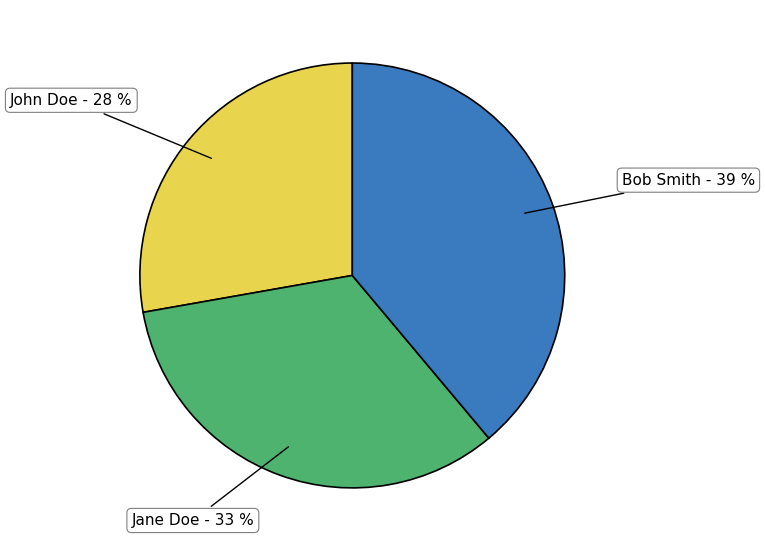

Count the number of slices in the pie.

3